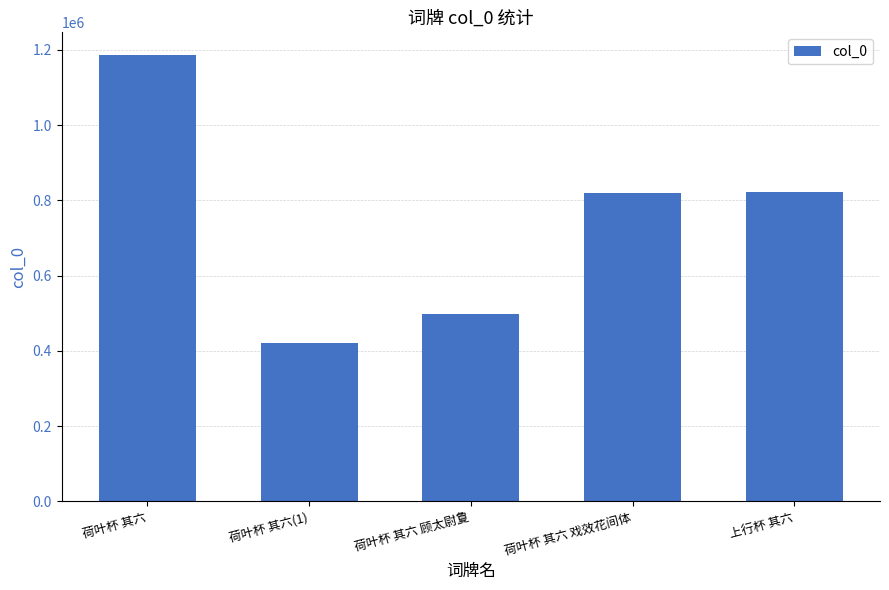

How many data points does each series have?

5